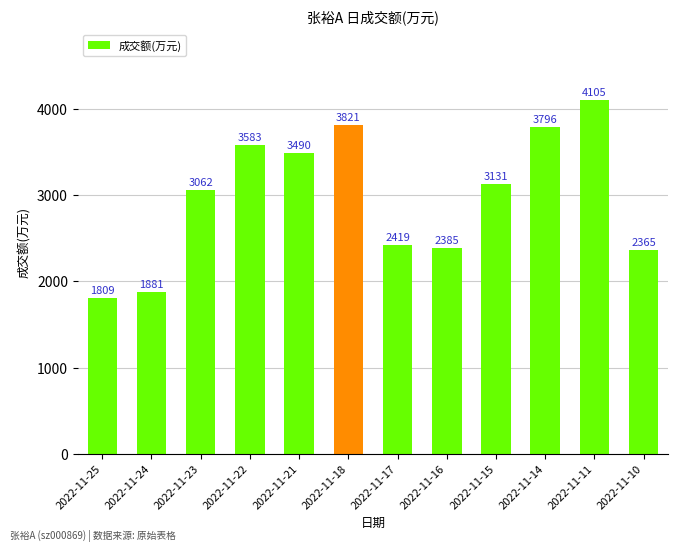

What is the difference between the values at 2022-11-16 and 2022-11-25?

576